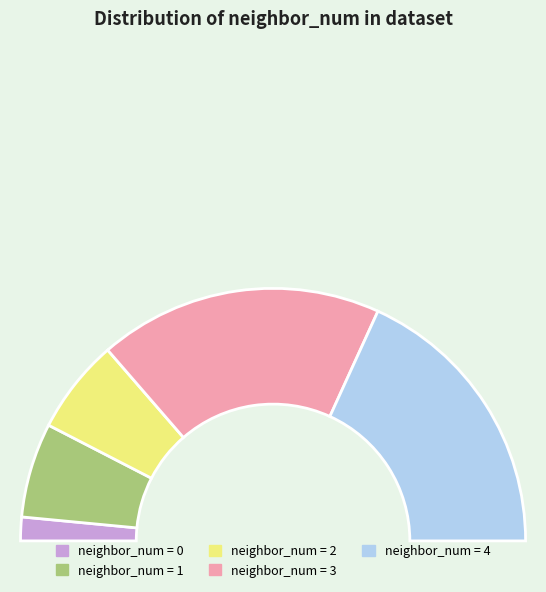

What is the change in value from 1 to 3?

+8